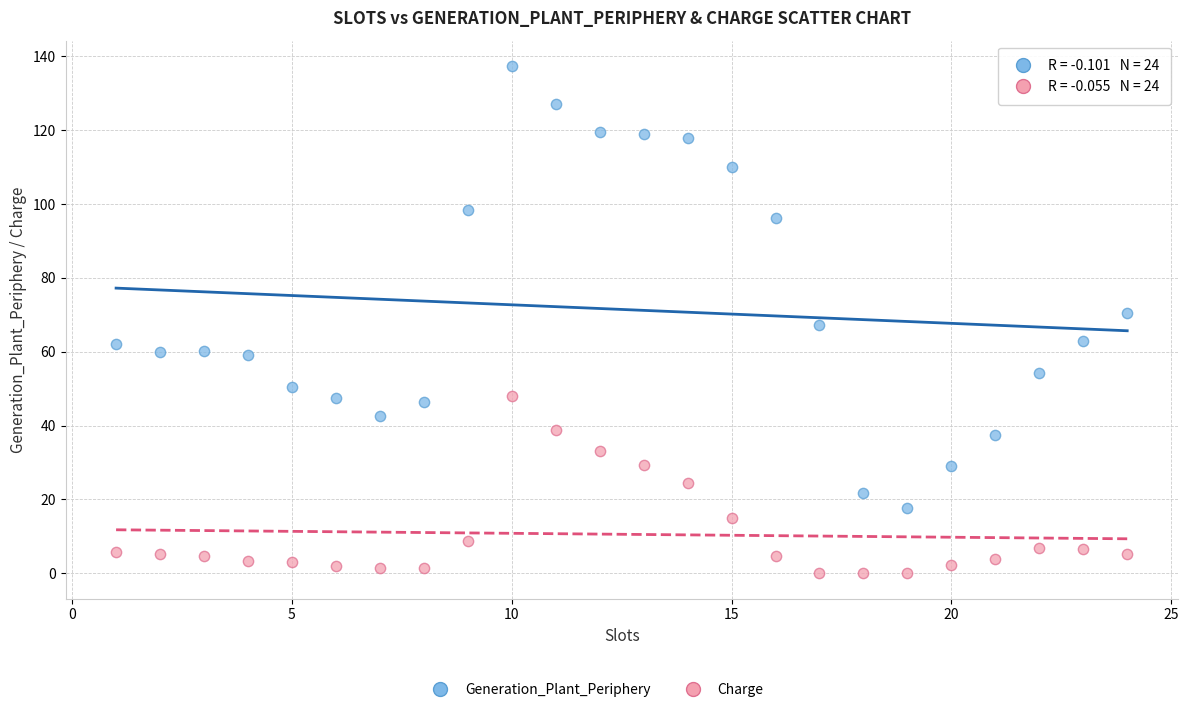

Across all data points, what is the range of Y values (max minus min)?

137.4